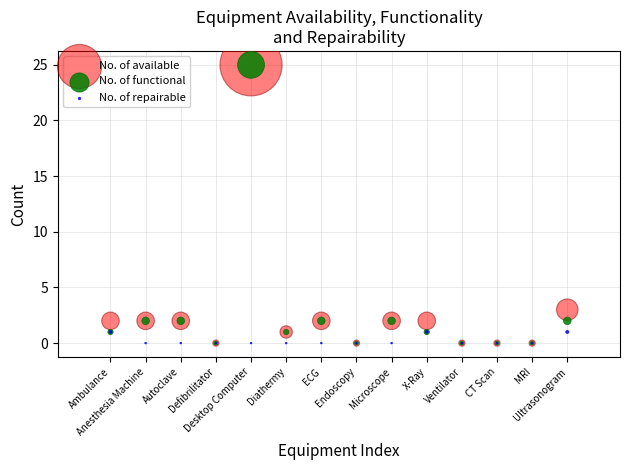

Across all series, what Y value is closest to 12?

3